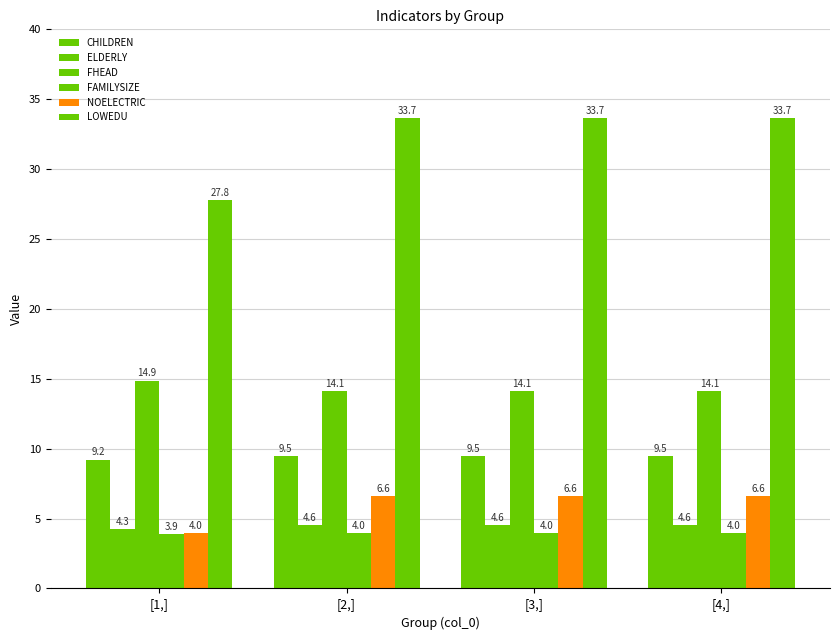

Does the chart contain any negative values?

No